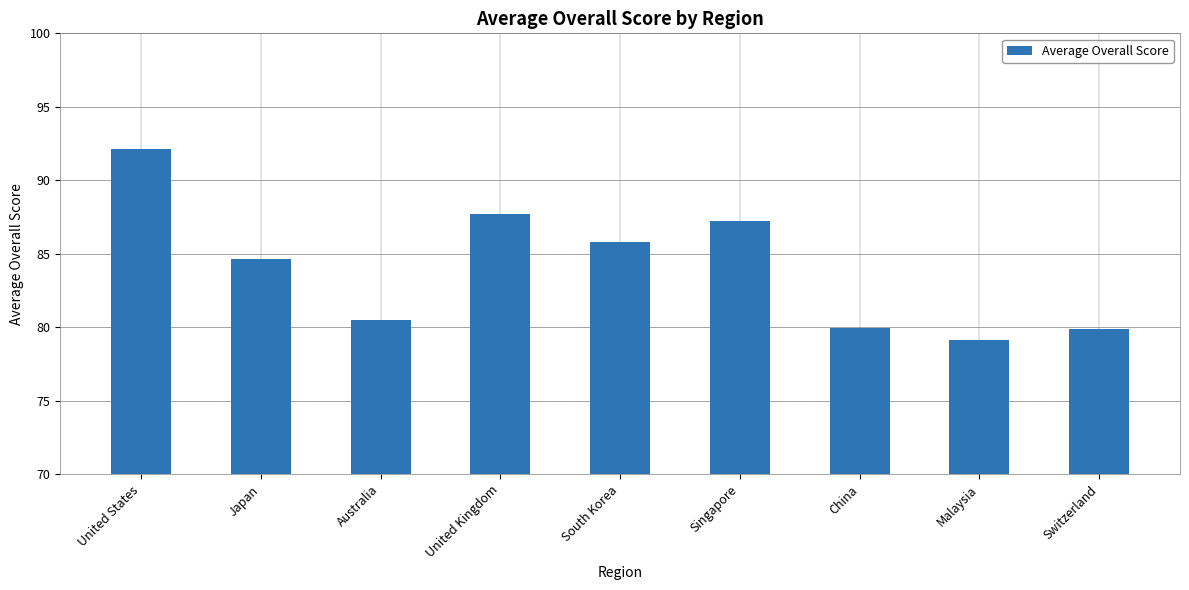

Reading left to right, transcribe all the data shown in this chart.

92.2	84.6	80.5	87.7	85.8	87.2	79.9	79.1	79.9